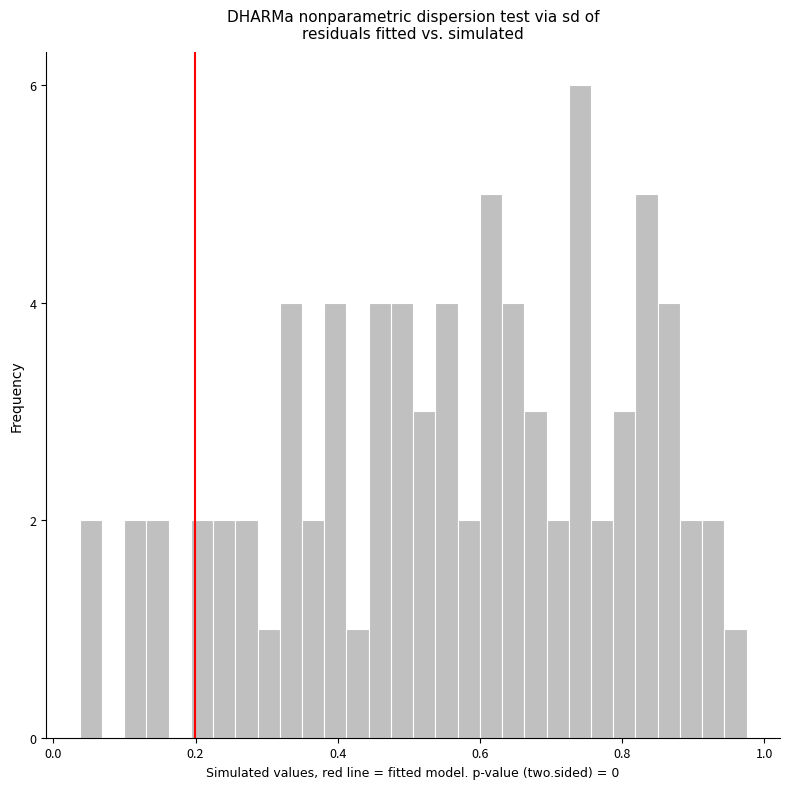

Around what value on the x-axis is the tallest bar? Give the approximate position of its centre, as read against the axis.

0.74